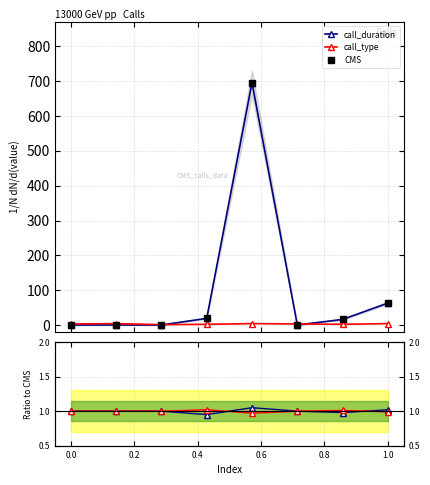

Reading left to right, what are all the values shown in this chart?

call_duration: 0.0	0.0	0.0	19.0	696.0	0.0	16.0	63.0
call_type: 3.0	4.0	1.0	2.0	4.0	3.0	2.0	4.0
CMS: 0.0	0.0	0.0	19.0	696.0	0.0	16.0	63.0
ratio_call_duration: 1.0	1.0	1.0	0.9	1.1	1.0	1.0	1.0
ratio_call_type: 1.0	1.0	1.0	1.0	1.0	1.0	1.0	1.0